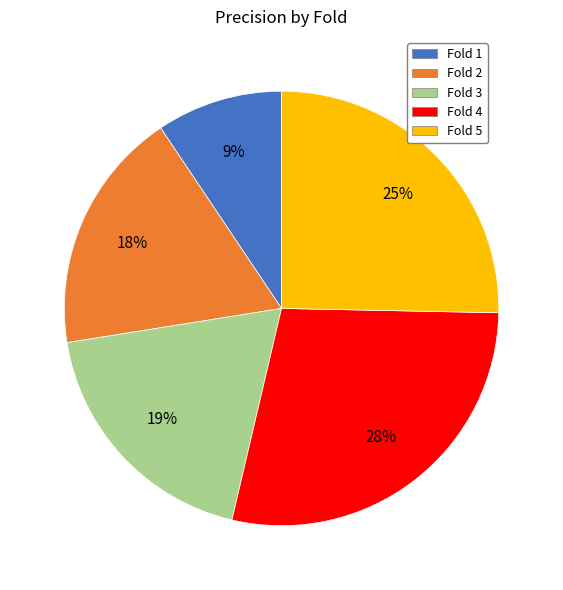

How many segments does this pie chart have?

5